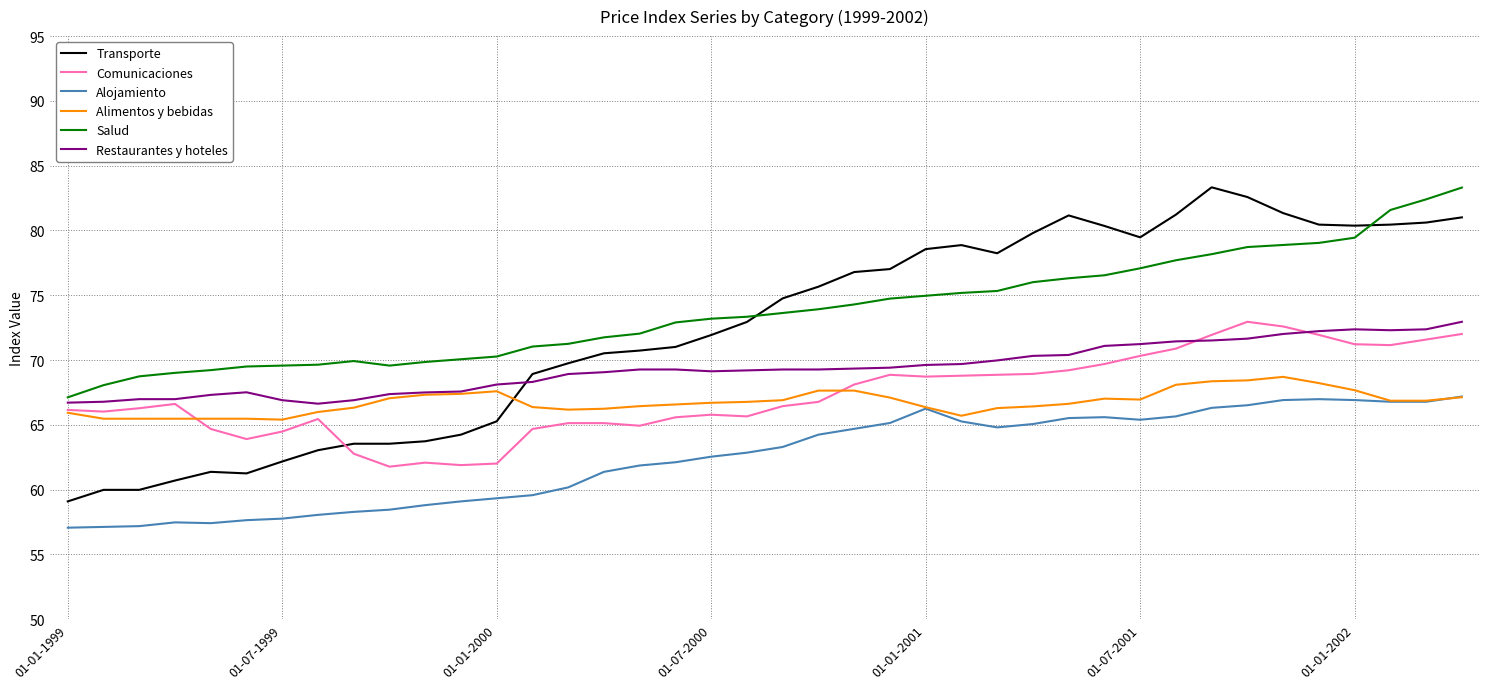

Which series has the widest spread of values?

Transporte